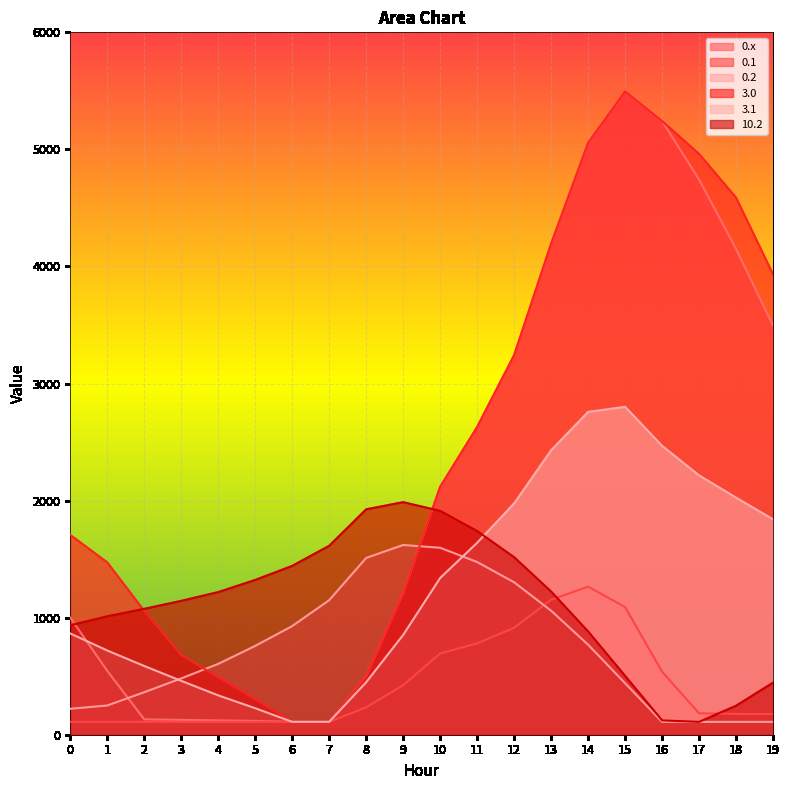

True or false: 3.1 and 0.1 cross at least once.

False